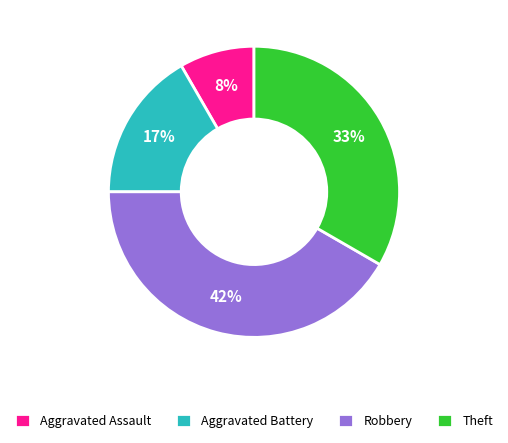

Which category has the smallest portion of the pie?

Aggravated Assault